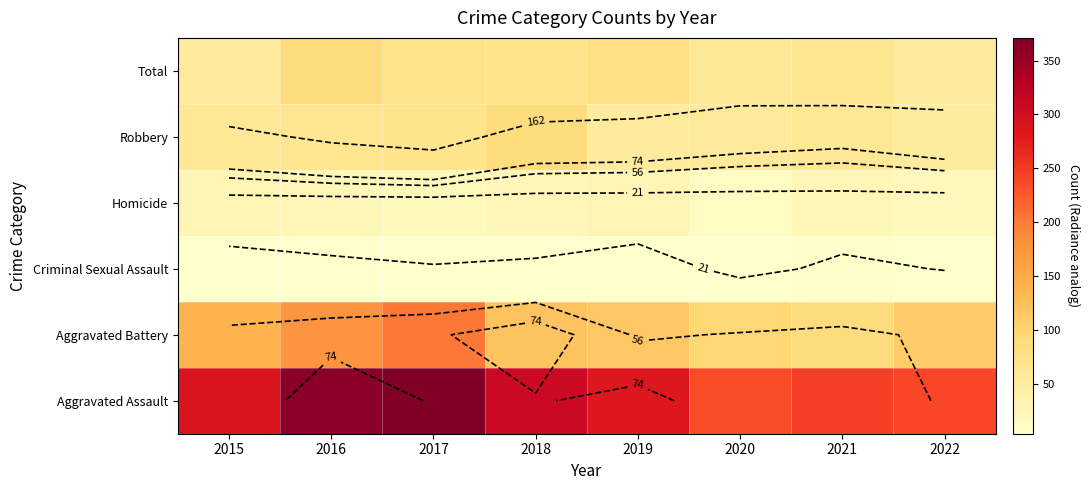

Rank the series at 2022 from highest to lowest value.

Aggravated Assault, Aggravated Battery, Total, Robbery, Homicide, Criminal Sexual Assault